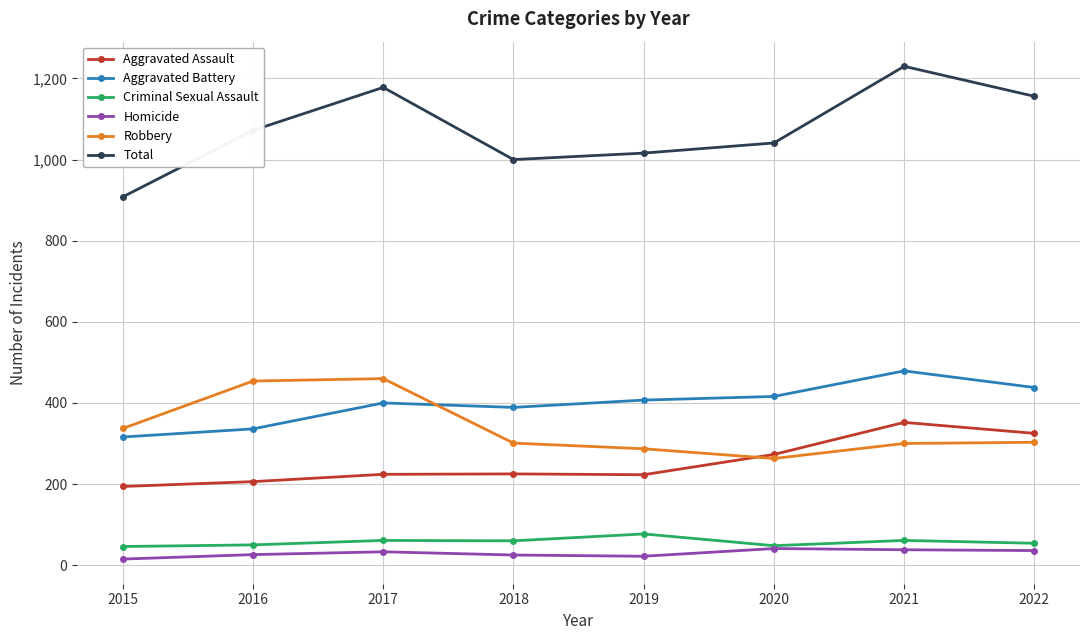

What is the maximum value shown in the chart?

1230